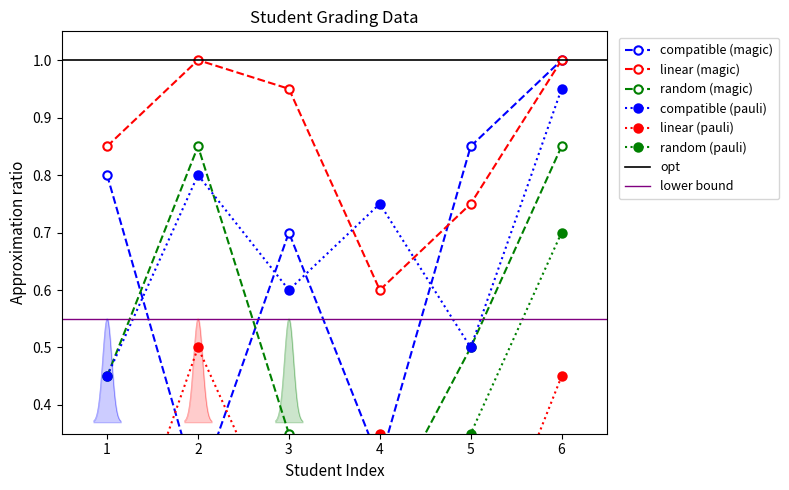

What is the total value across all series at 2?

3.5